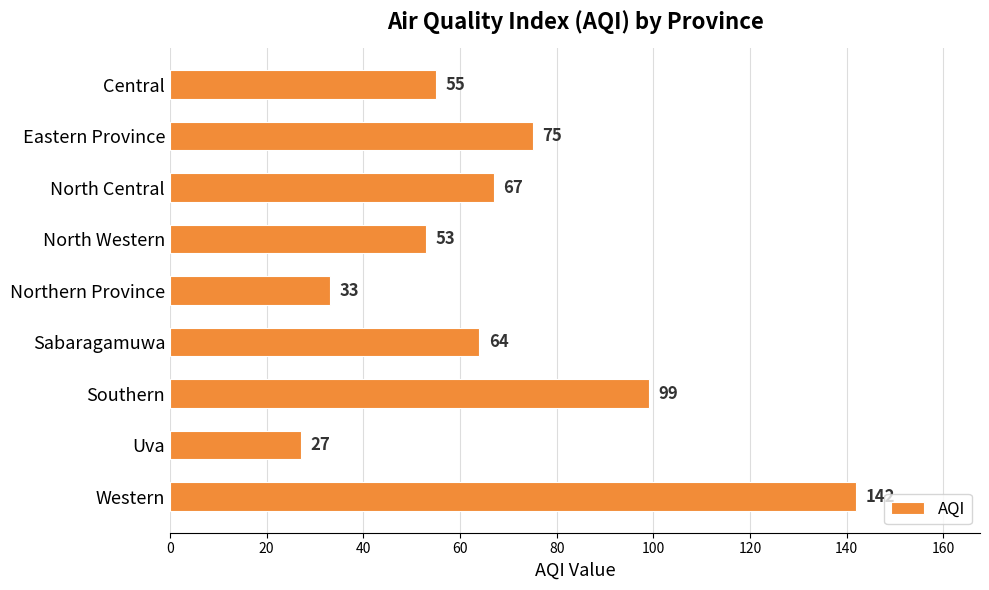

Are the bars grouped side by side (vs. stacked)?

No